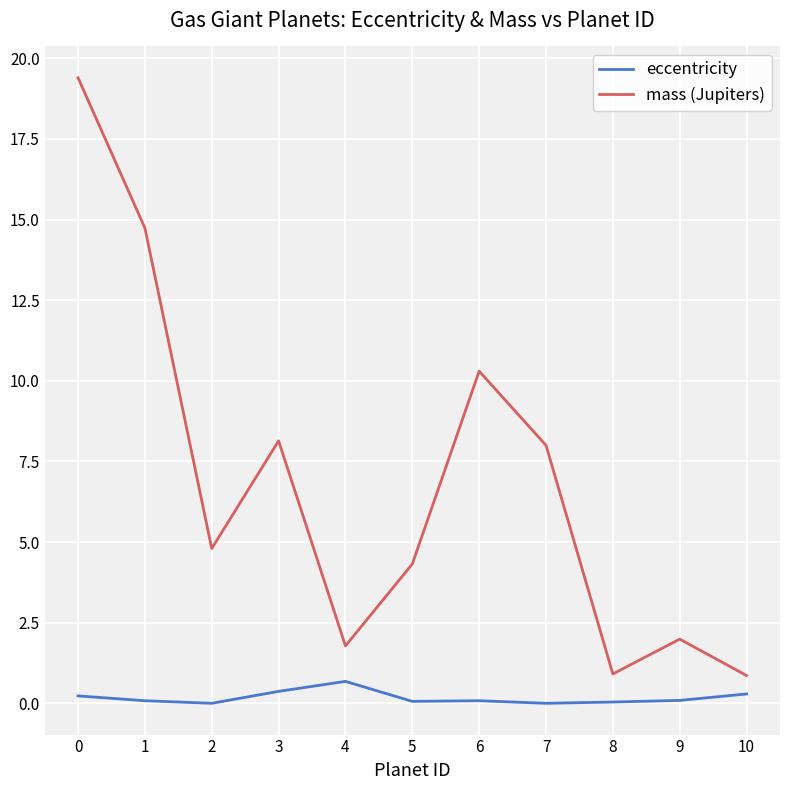

Which series has the widest spread of values?

mass (Jupiters)